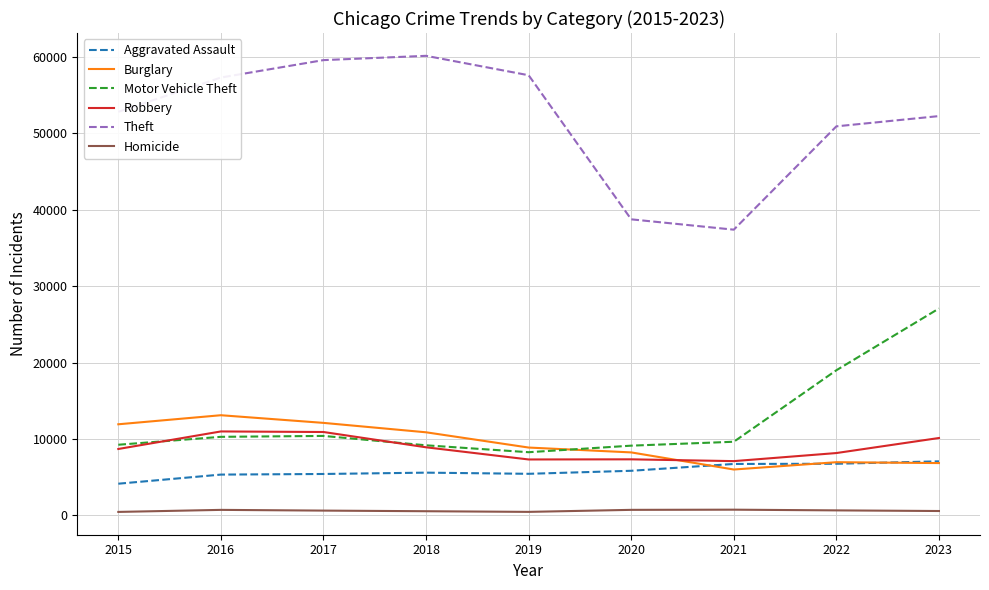

What value does the Aggravated Assault series have at 2015, to the nearest 100?

4200